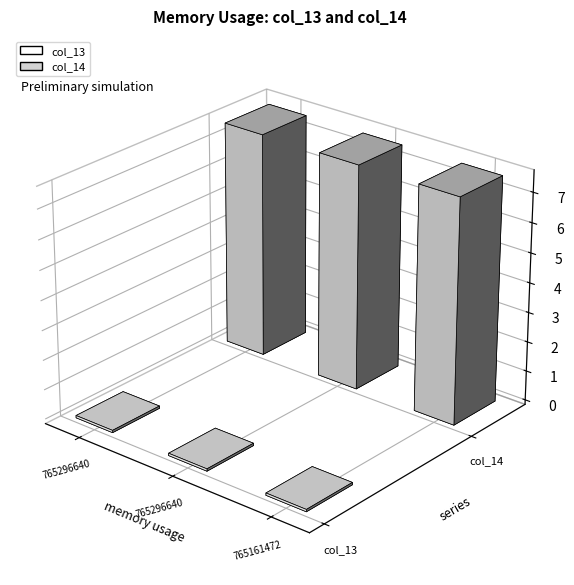

Where is col_13 nearest to the value 7788544?

765296640